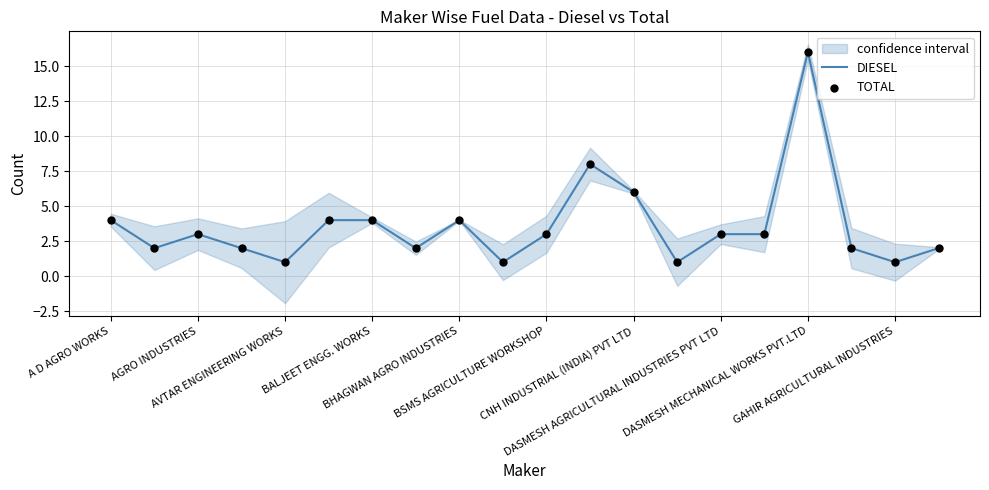

Which series reaches the minimum Y coordinate?

DIESEL